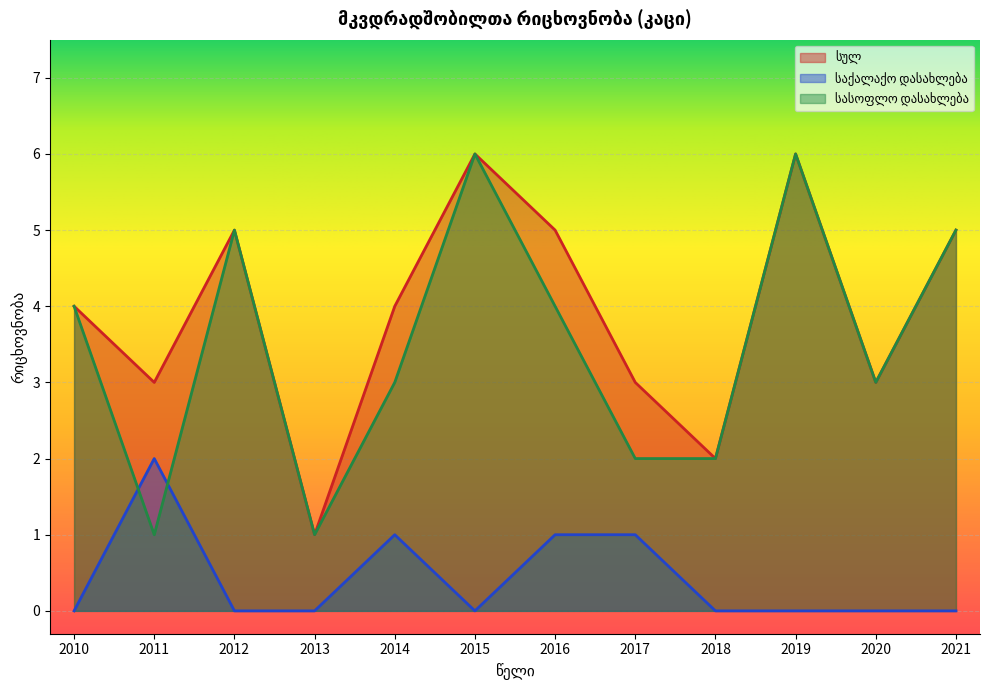

The საქალაქო დასახლება series shows 0 at 2010. True or false?

True